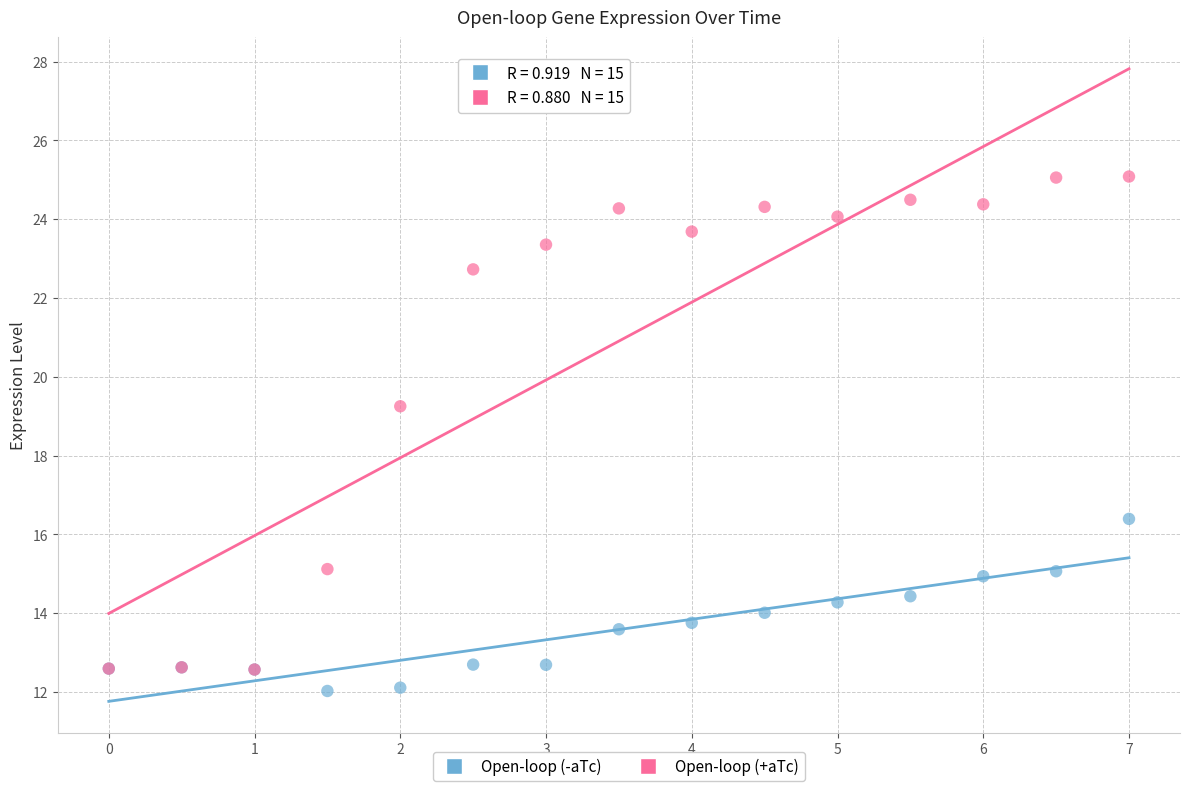

What are all the series names shown in the legend?

Open-loop (-aTc), Open-loop (+aTc)